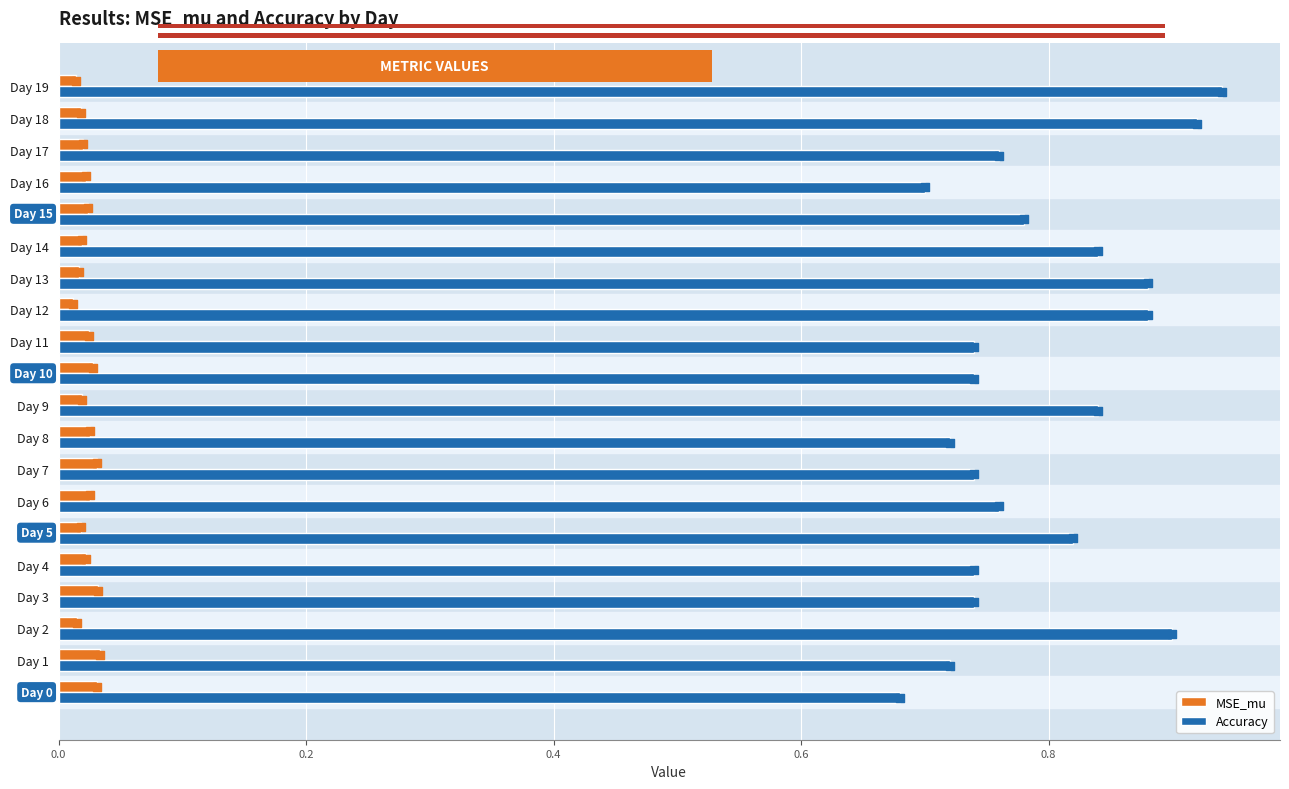

Which series has the widest spread of Y values?

Accuracy